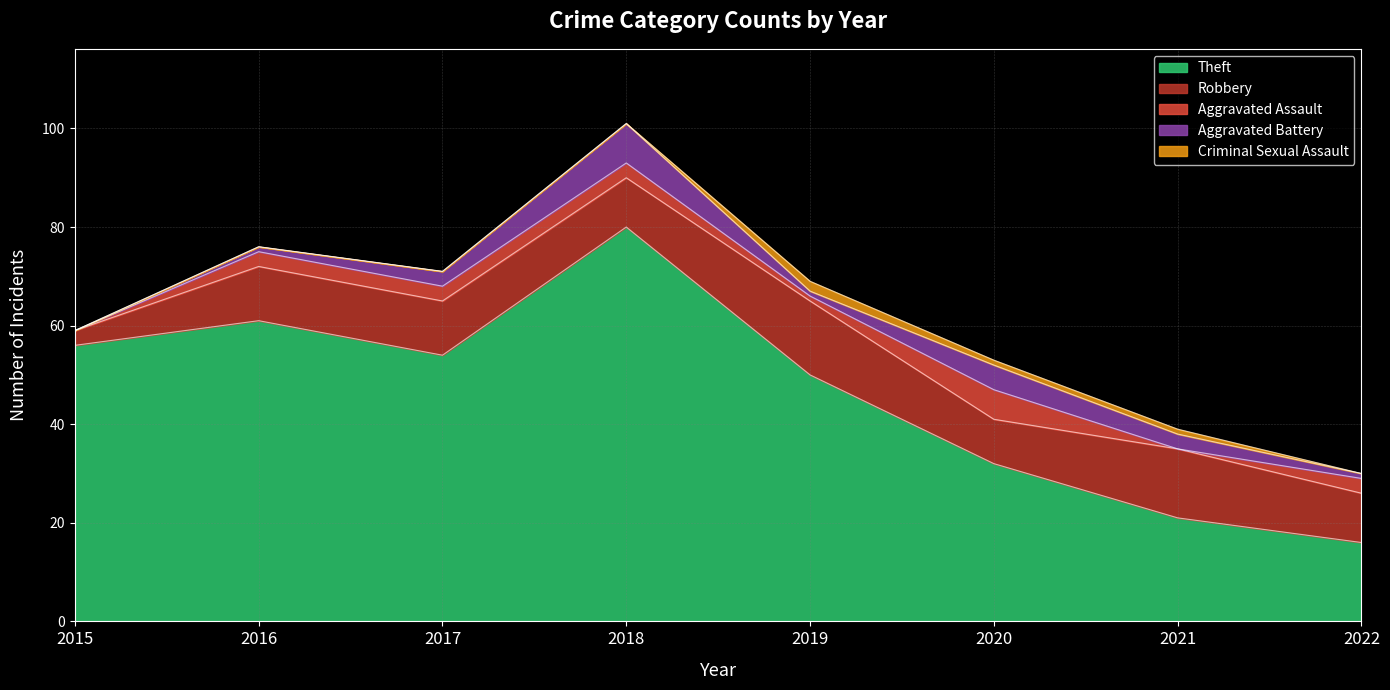

What is the value of the Aggravated Battery point at the 5th from the left?

1